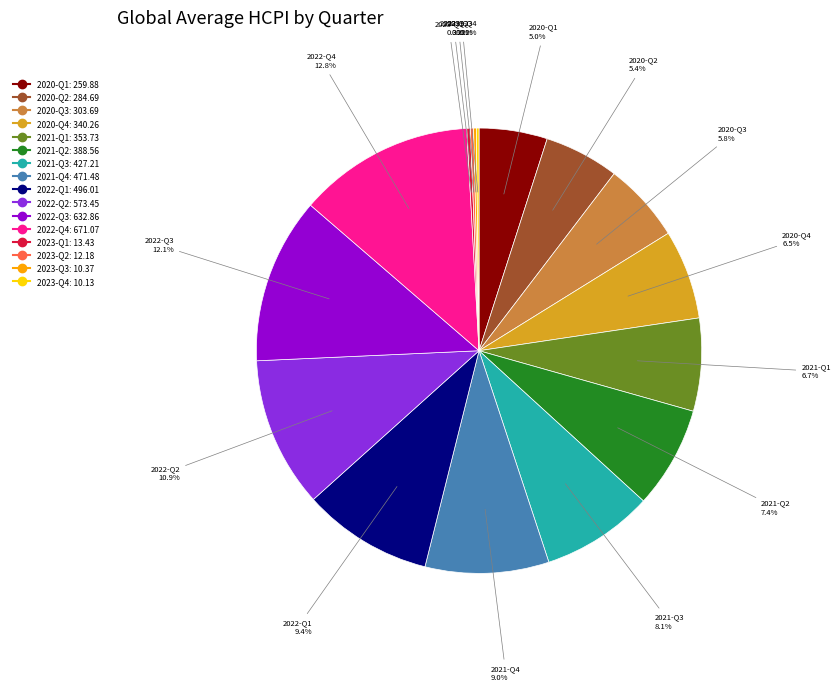

Between 2020-Q1 and 2022-Q2, which is larger?

2022-Q2